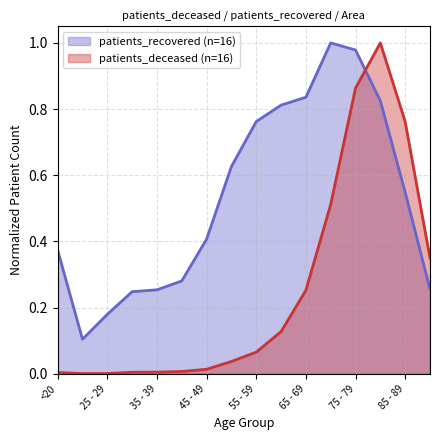

True or false: patients_deceased has more than 0 interior local peaks.

True